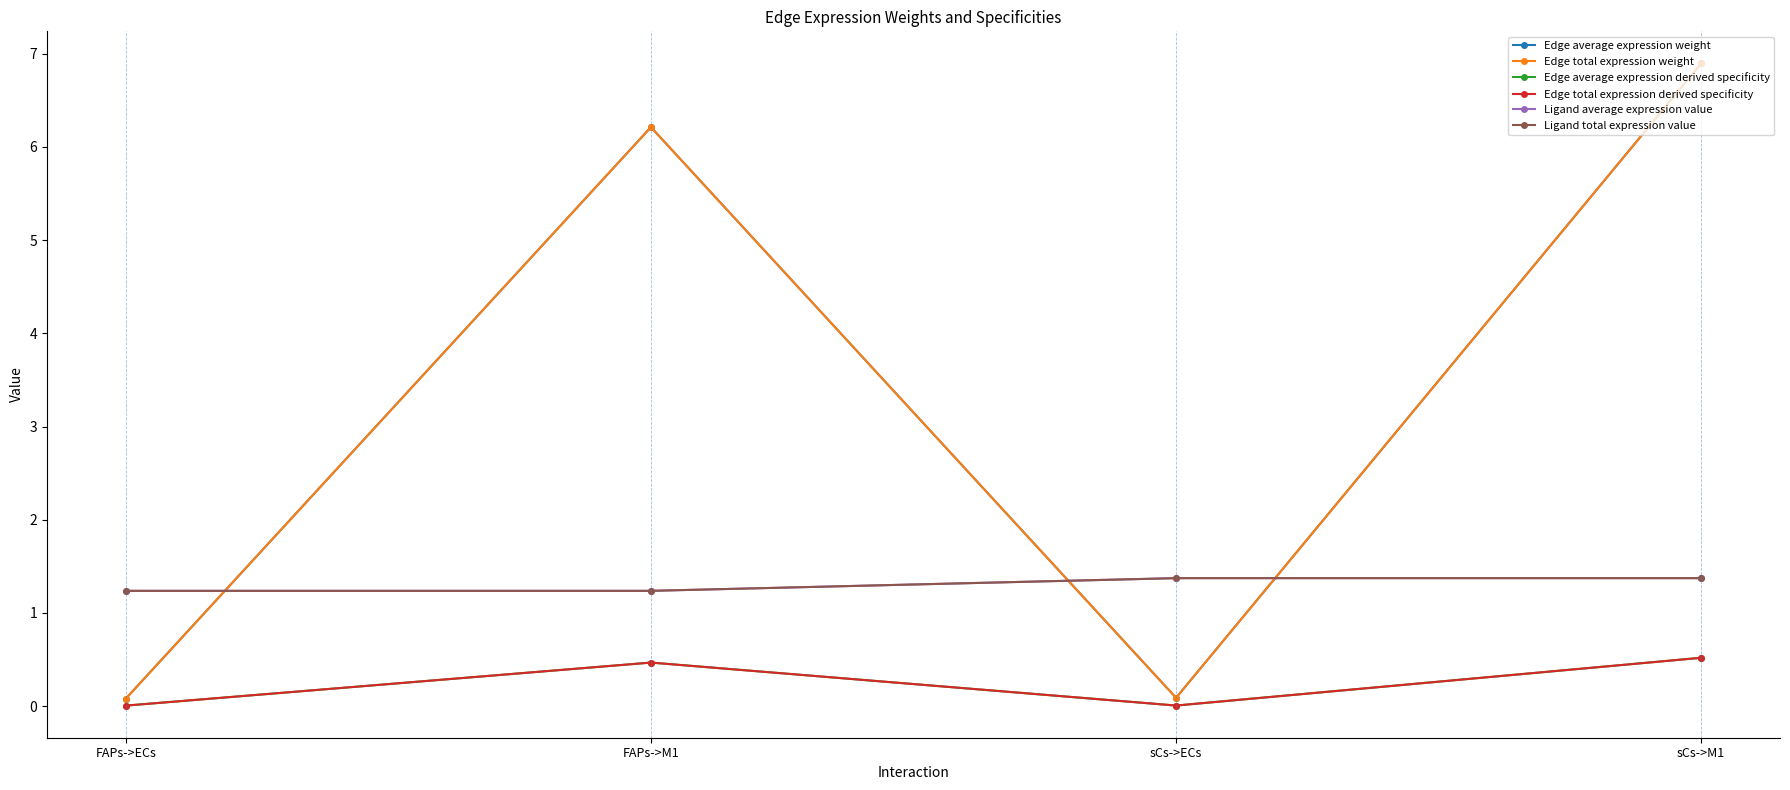

How many values in the Edge total expression weight series are below 6?

2